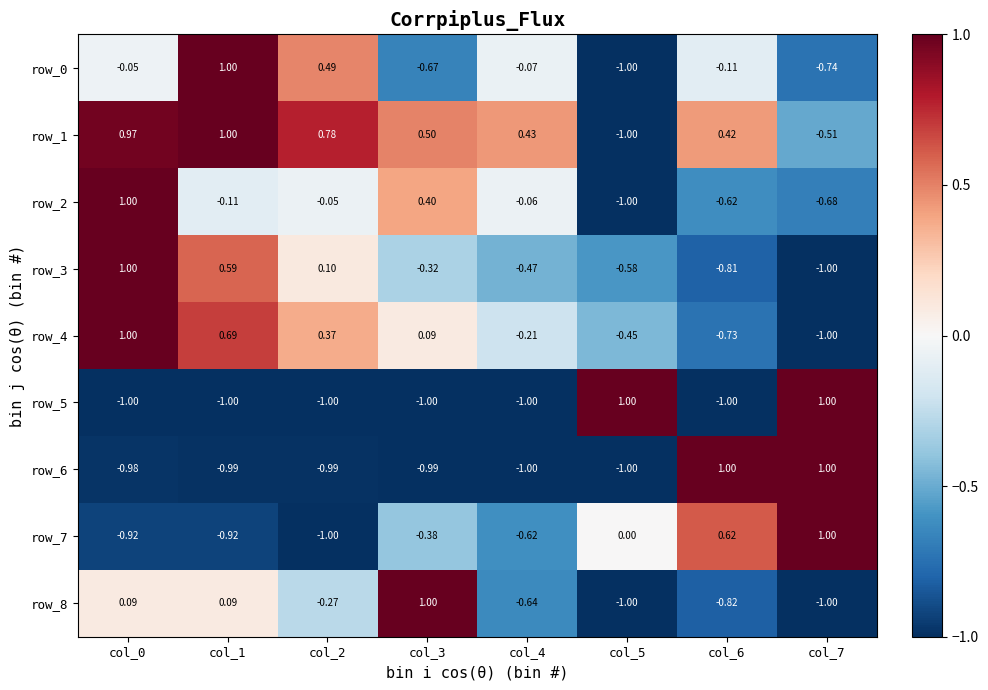

How many values in the row_8 series are below 0?

5